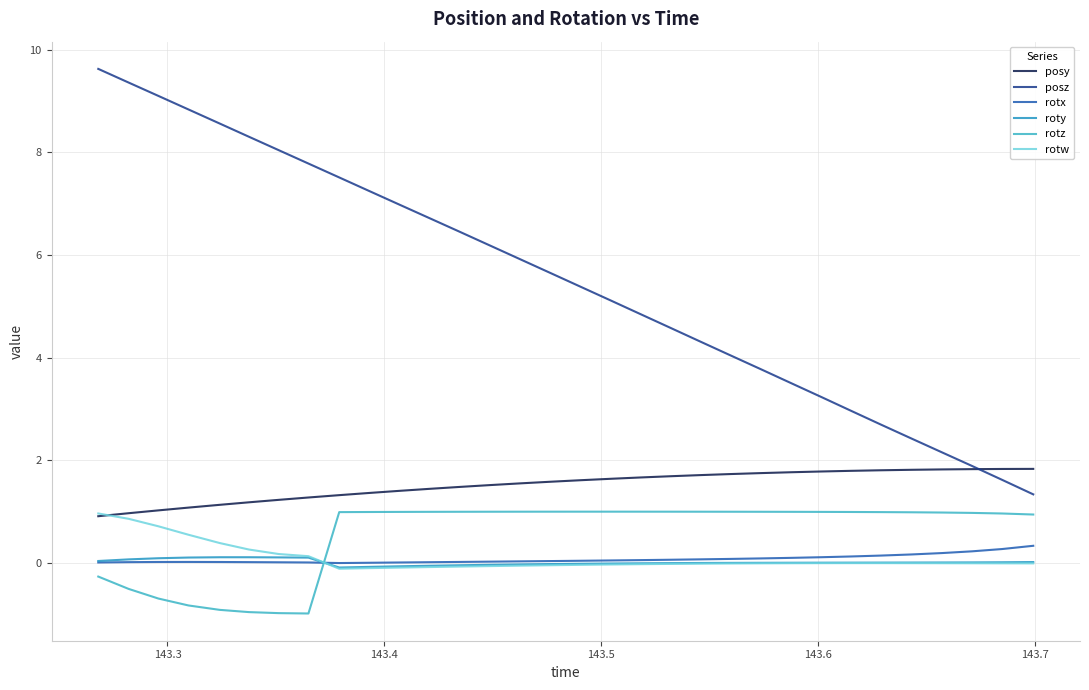

How many lines are shown in the chart?

6